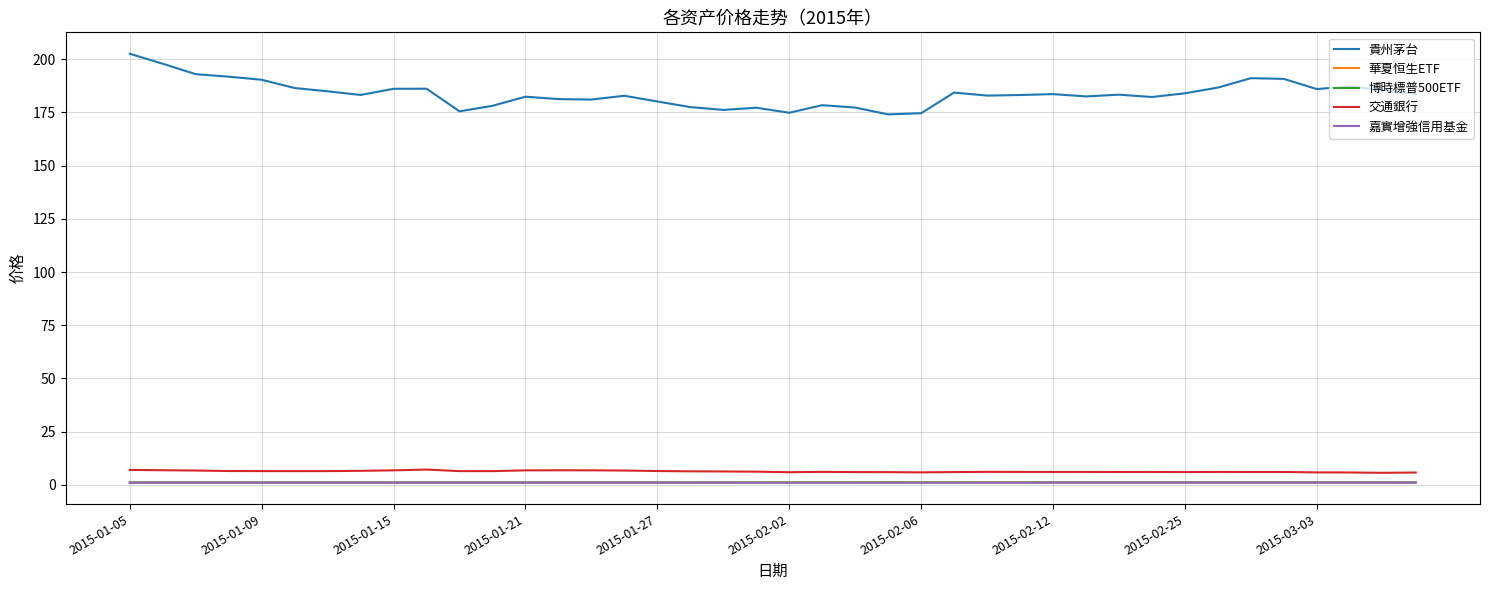

Which series has the largest range (max minus min)?

貴州茅台